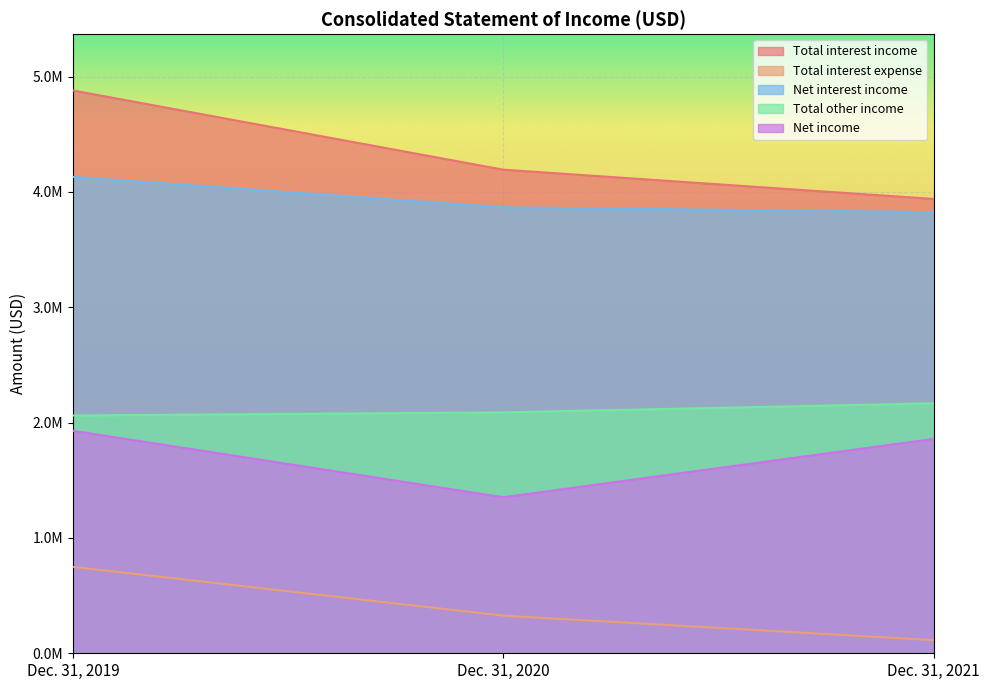

How many data points in Total other income are less than 2088444?

1